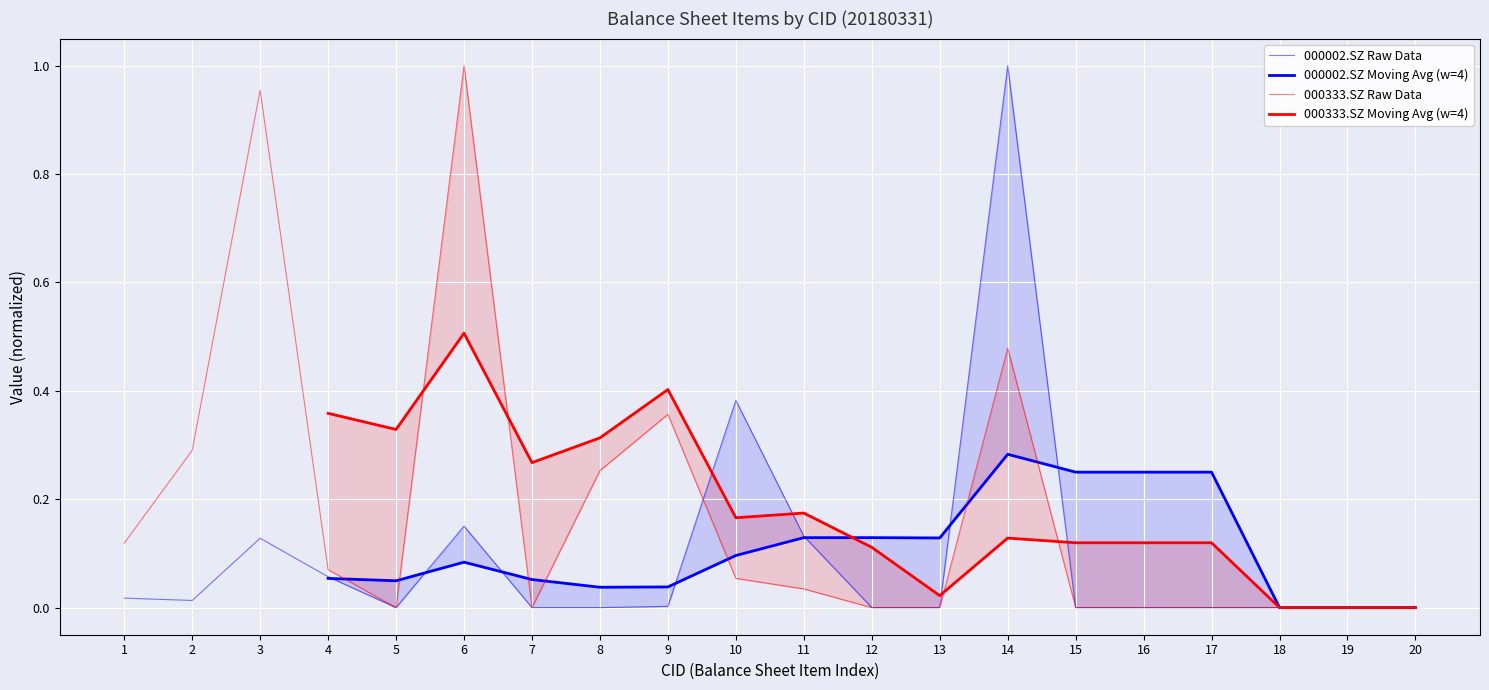

True or false: 000333.SZ has more than 1 points higher than both neighbors.

True